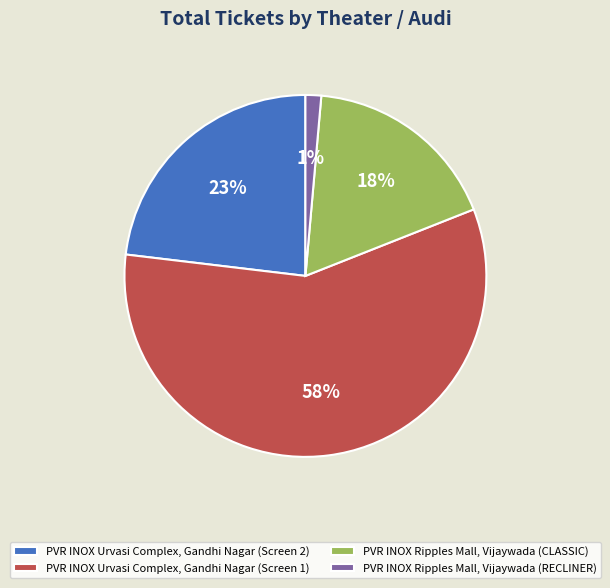

To the nearest percent, what is the difference between the PVR INOX Urvasi Complex, Gandhi Nagar (Screen 2) and PVR INOX Urvasi Complex, Gandhi Nagar (Screen 1) slice percentages?

35%